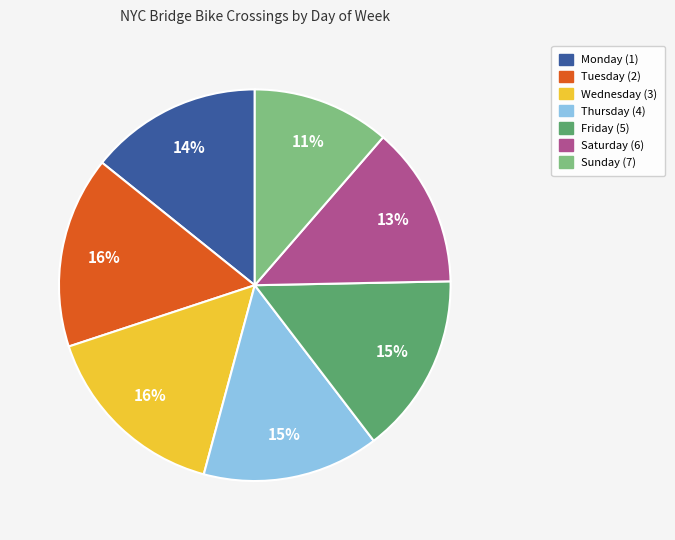

Is there any slice that represents more than half of the pie?

No